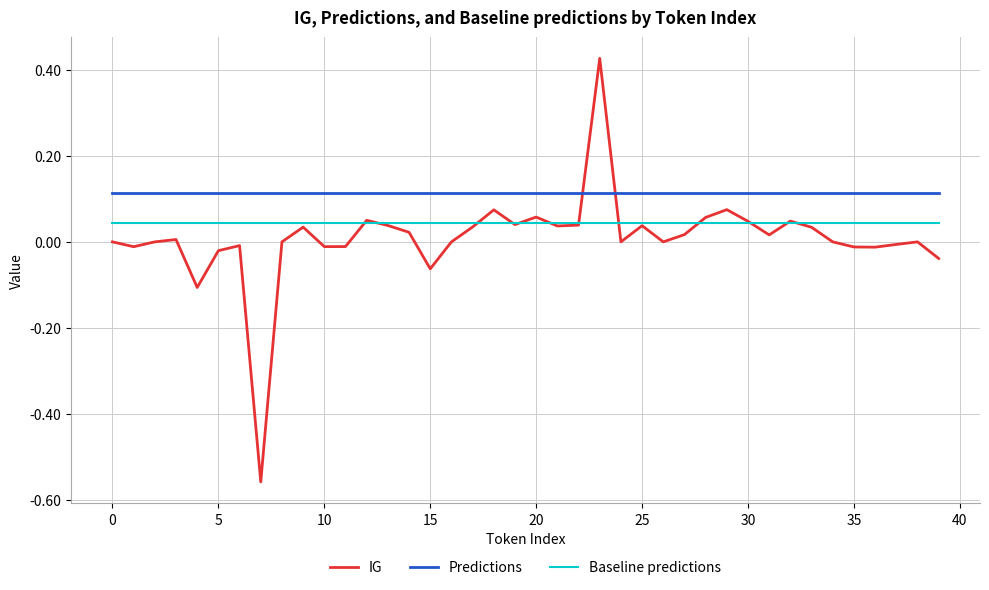

Which series has the largest total across all categories?

Predictions